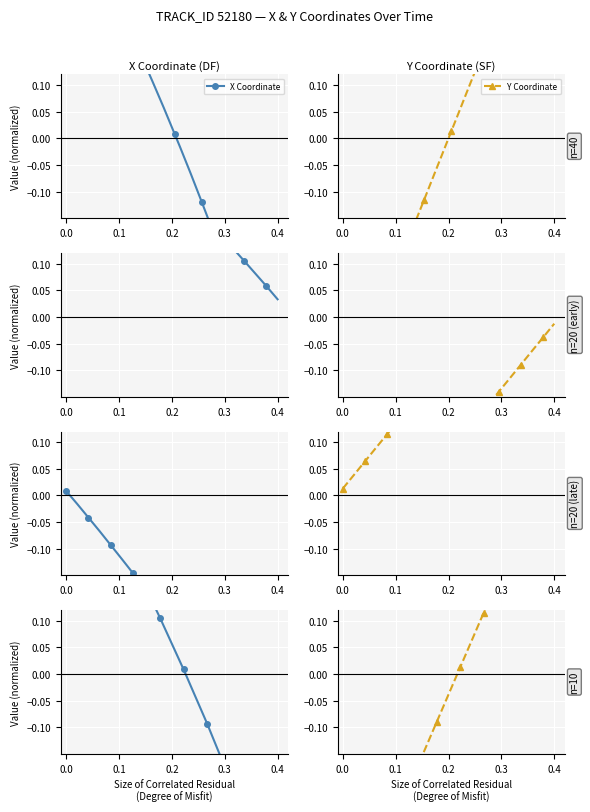

Where do X Coordinate and Y Coordinate first cross each other?

0.3 and 0.4